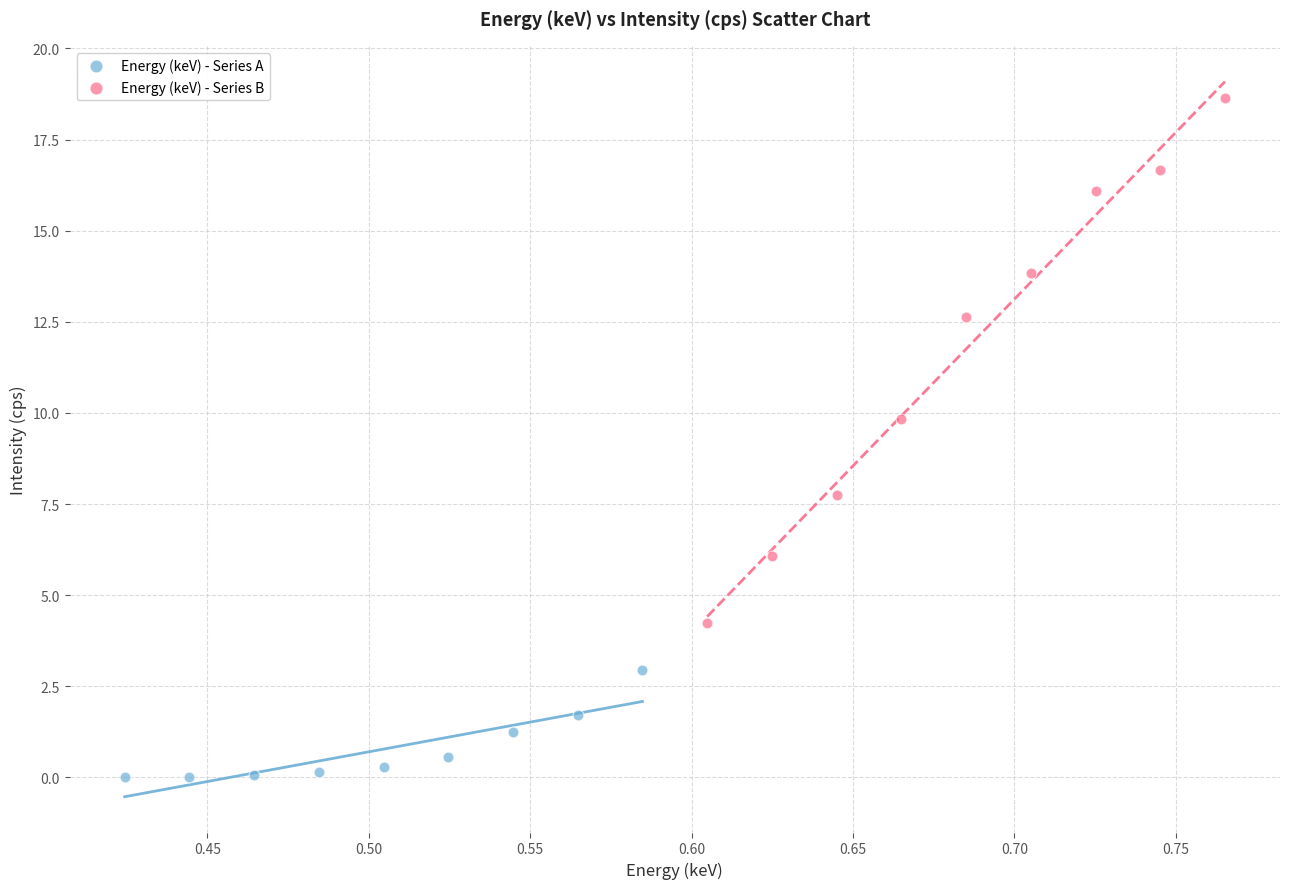

Which series has the widest spread of Y values?

Energy (keV) - Series B